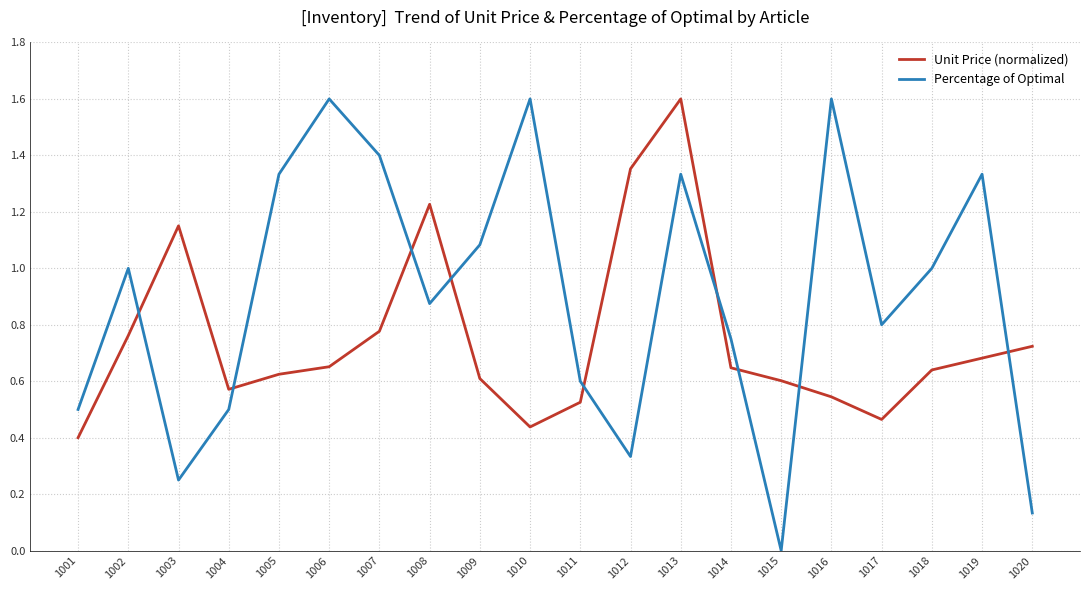

The value of Unit Price (normalized) at 1013 is 1.6. True or false?

True